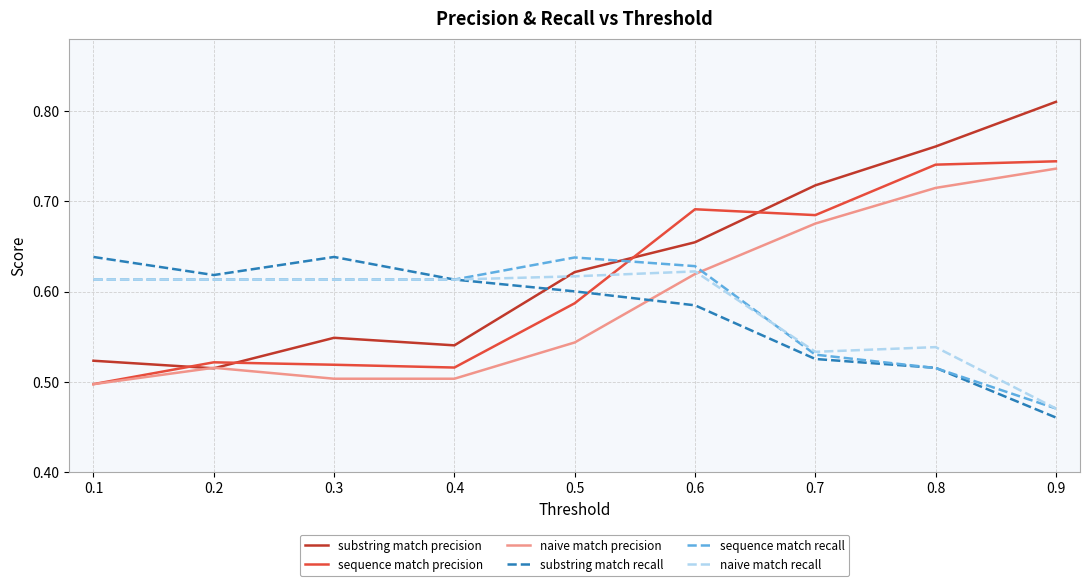

Is the value of substring match precision at 0.3 greater than the value of substring match recall at 0.6?

No